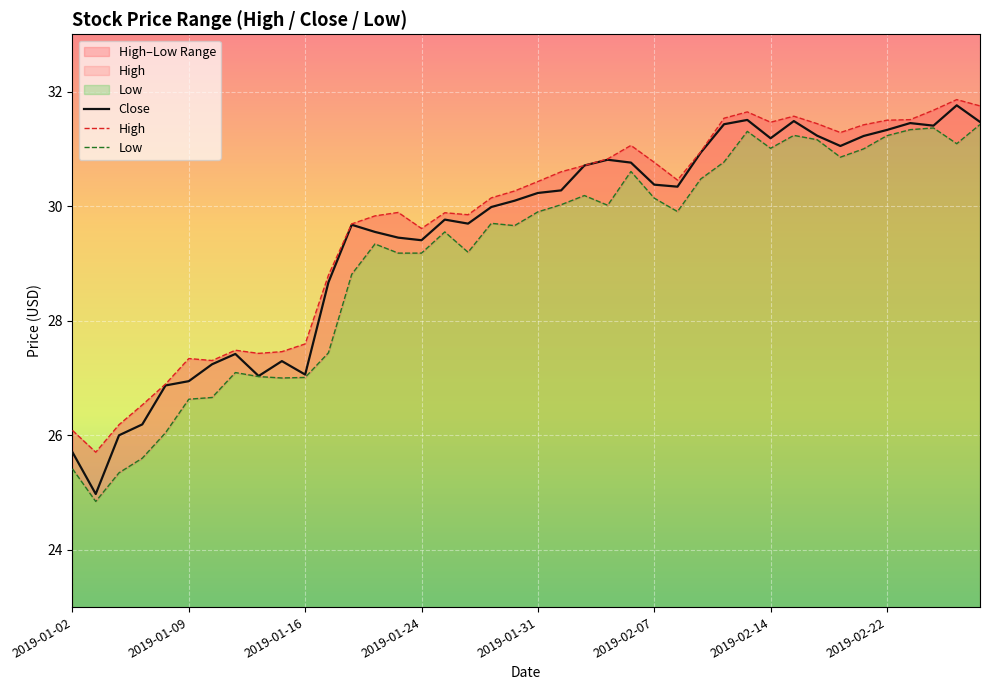

True or false: High has a value of 44.6 at 24.

False